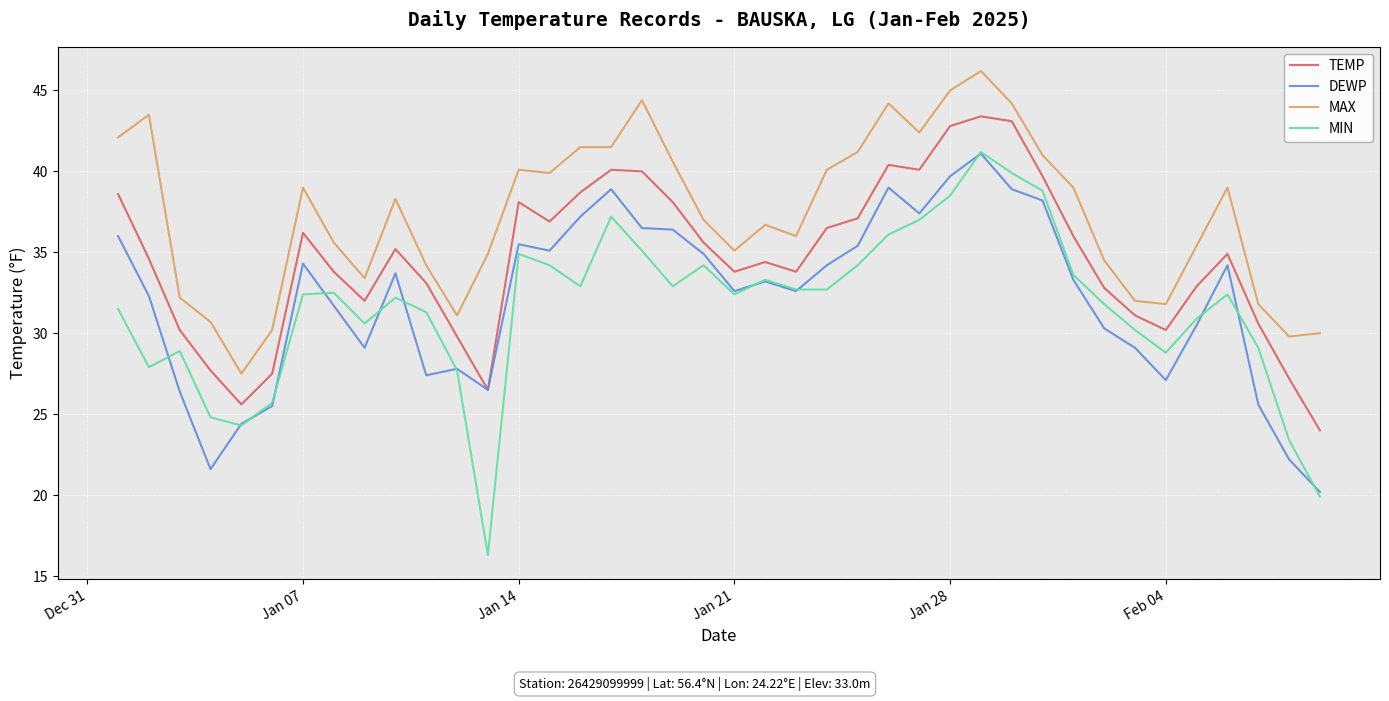

Which series has the widest spread of values?

MIN